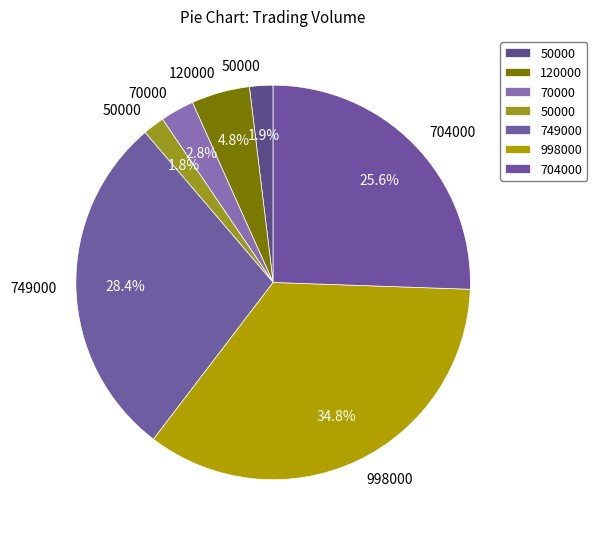

How many slices are in this pie chart?

7